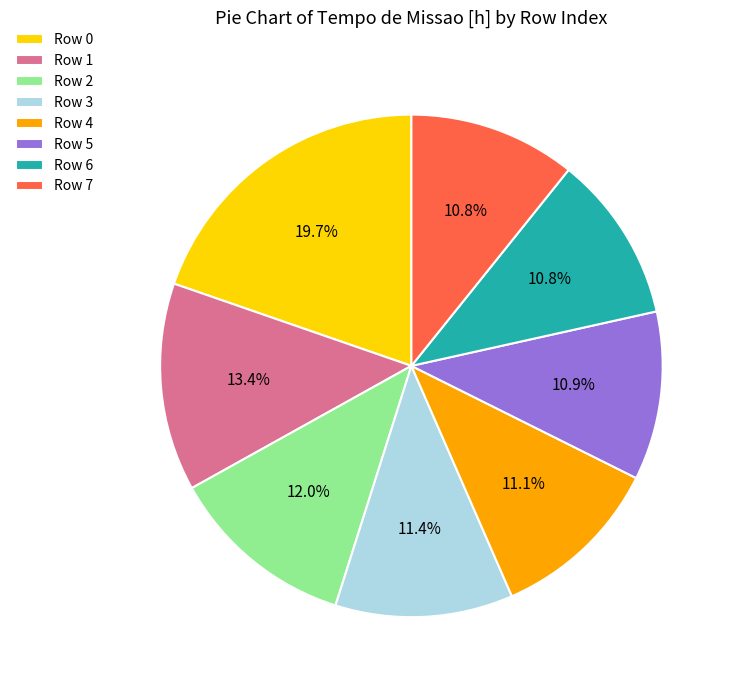

What is the largest slice in the pie chart?

Row 0